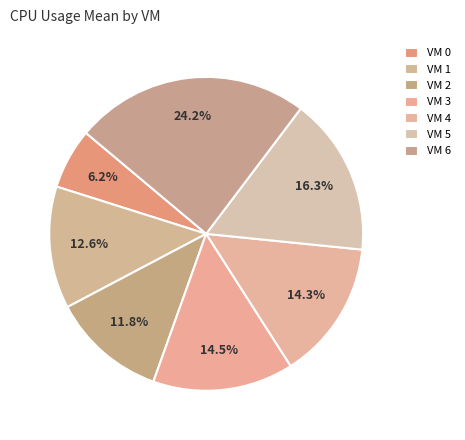

Does VM 0 represent more than half of the total?

No